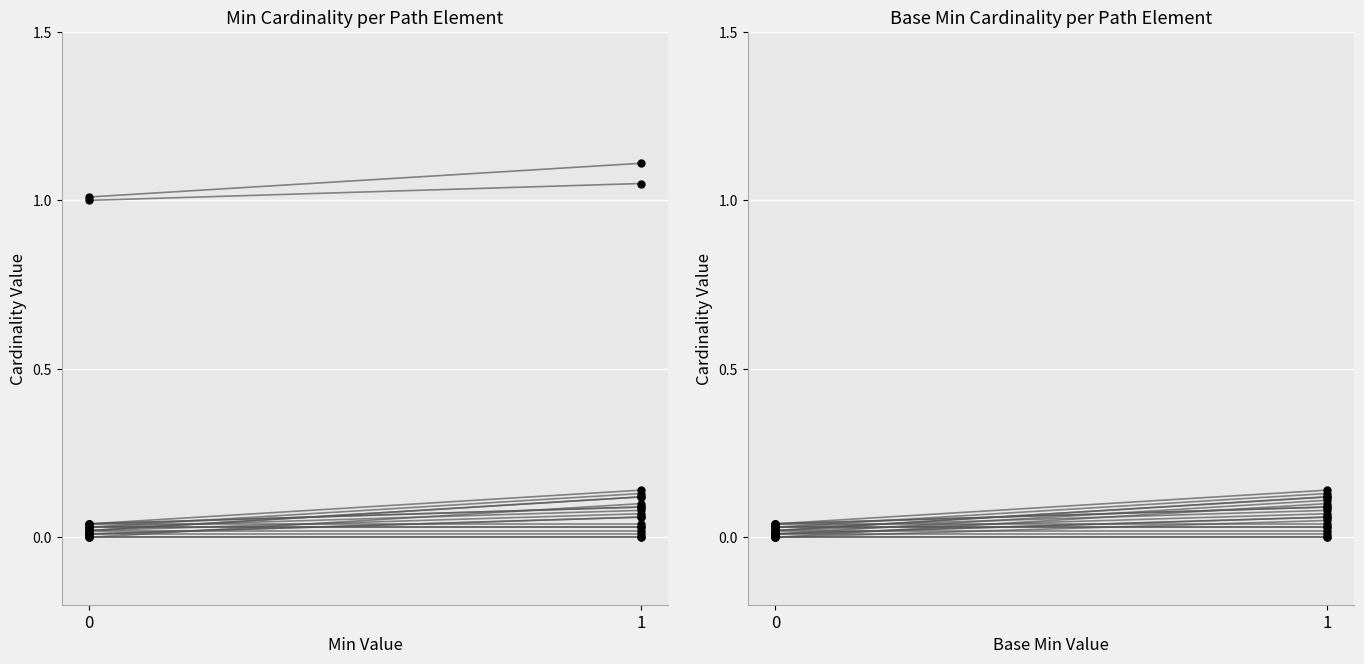

Is it true that Min equals 0 at Group.text?

False